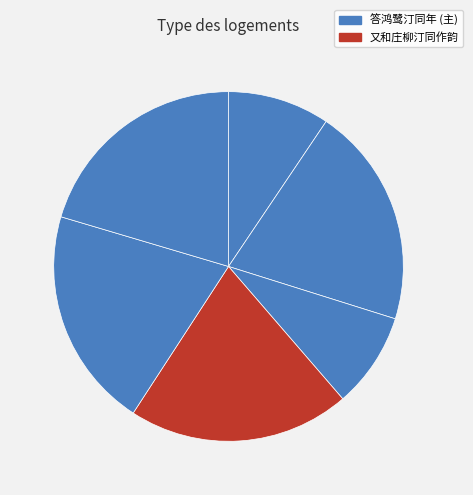

How many segments does this pie chart have?

6